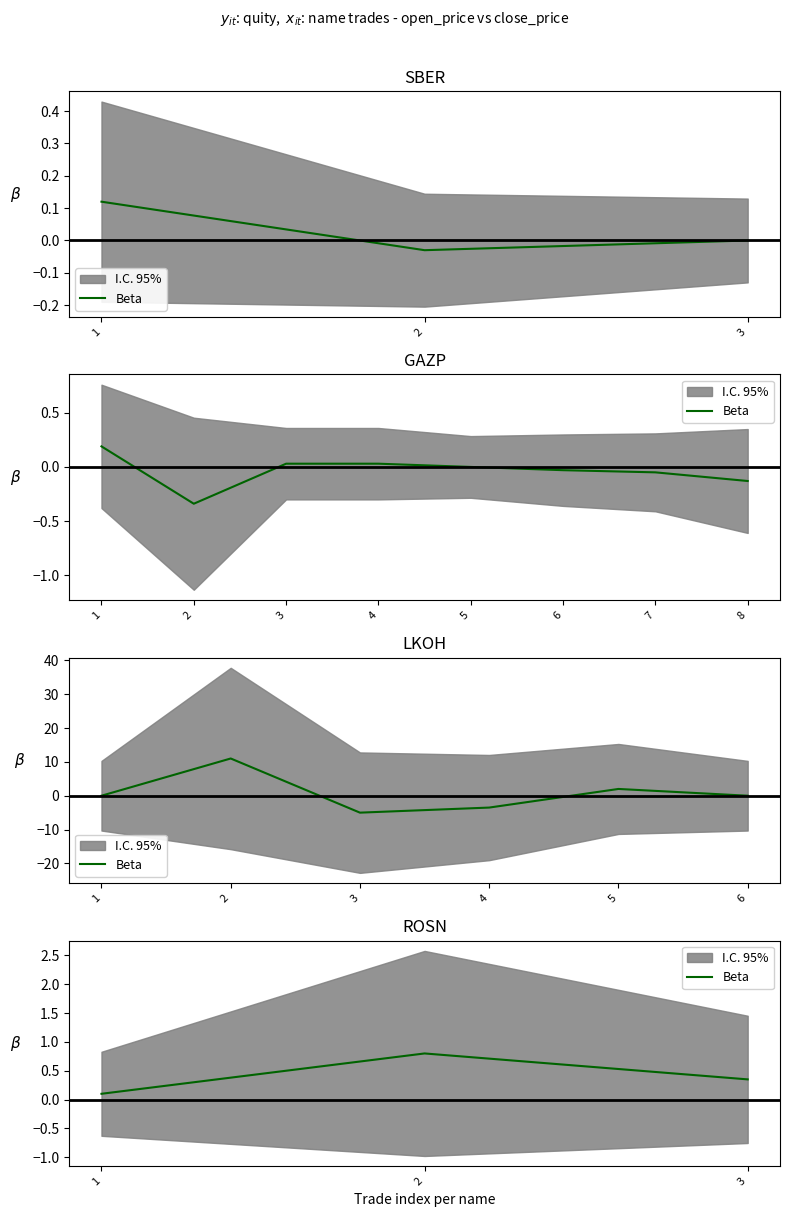

Which label corresponds to the smallest value in the chart?

1